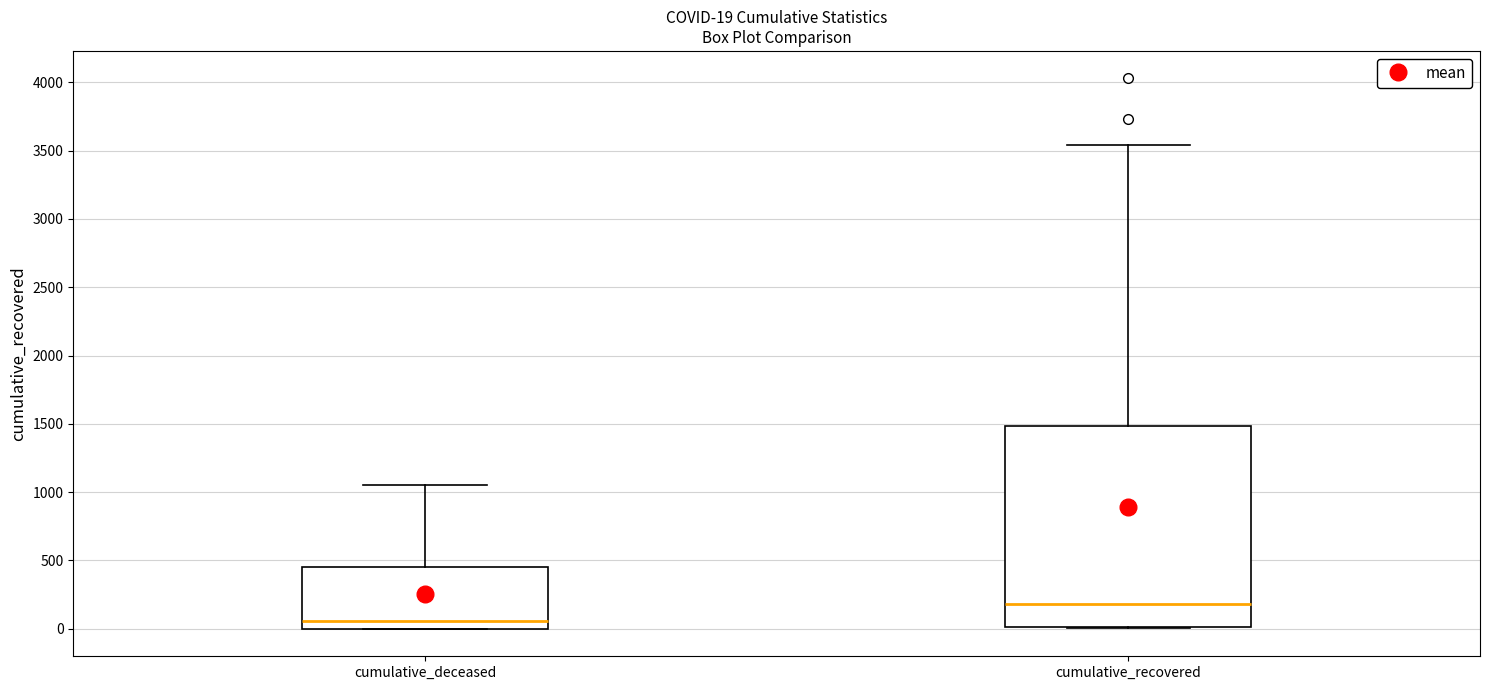

Which box's median line is the lowest?

cumulative_deceased